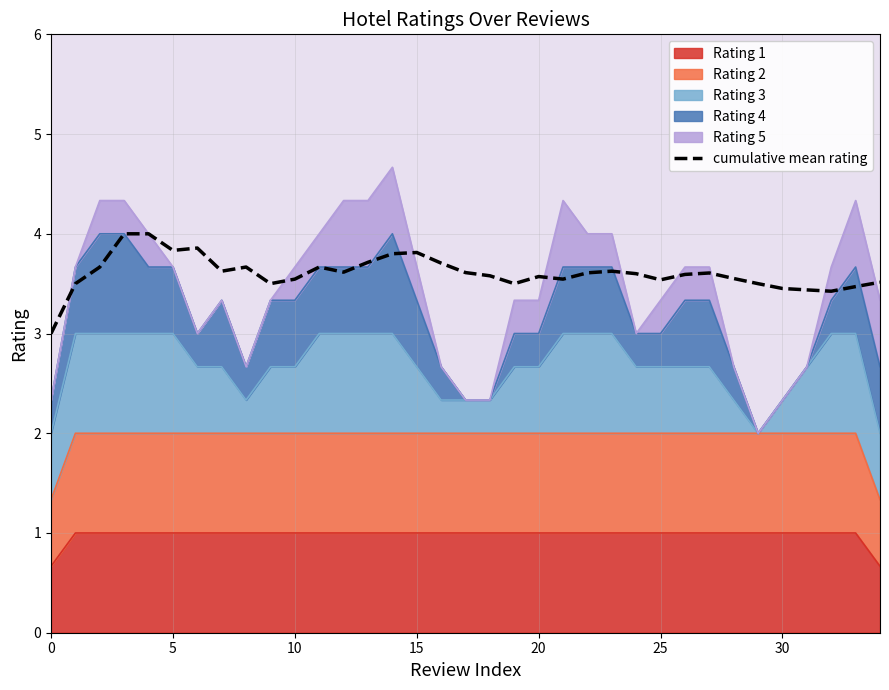

What is the label of the 6th point from the right?

29